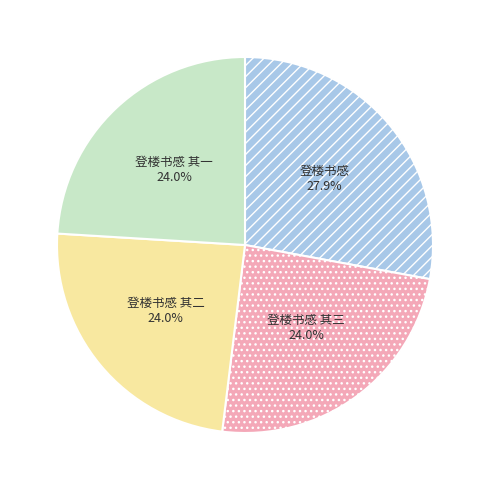

Does any single category account for the majority?

No